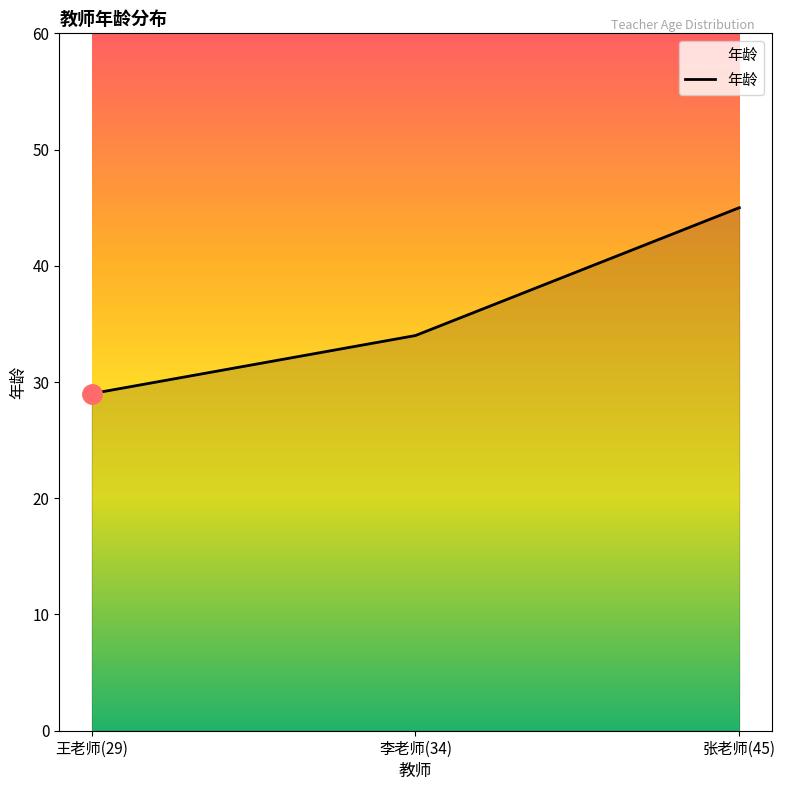

What is the change in value from 李老师(34) to 张老师(45)?

+11